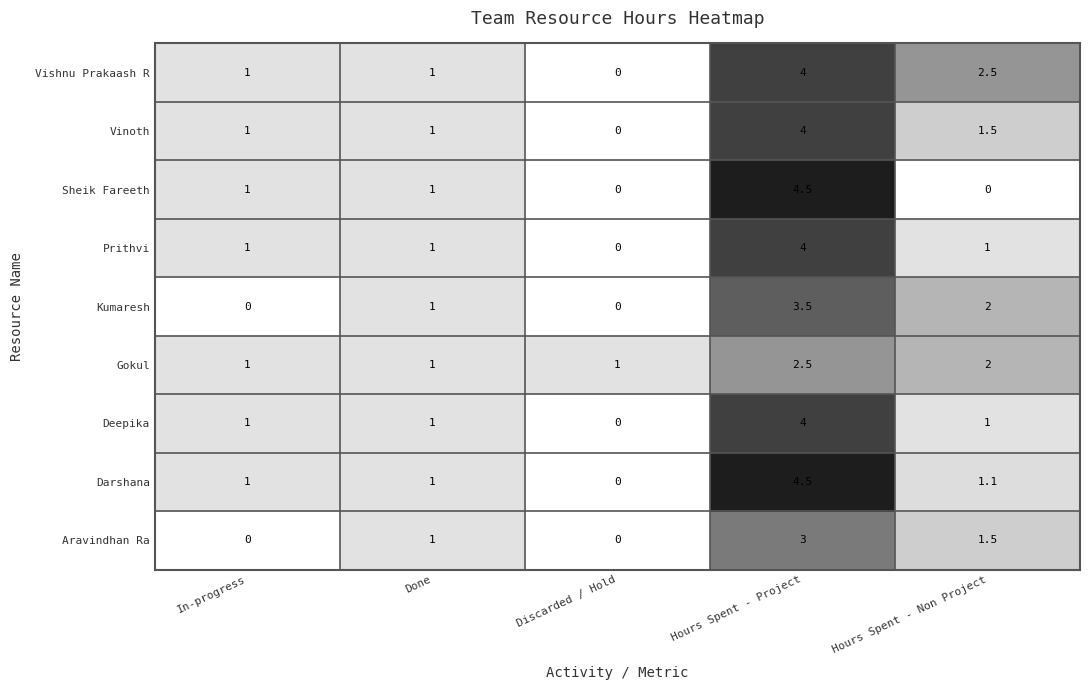

What is the total value across all series at Hours Spent - Project?

34.0